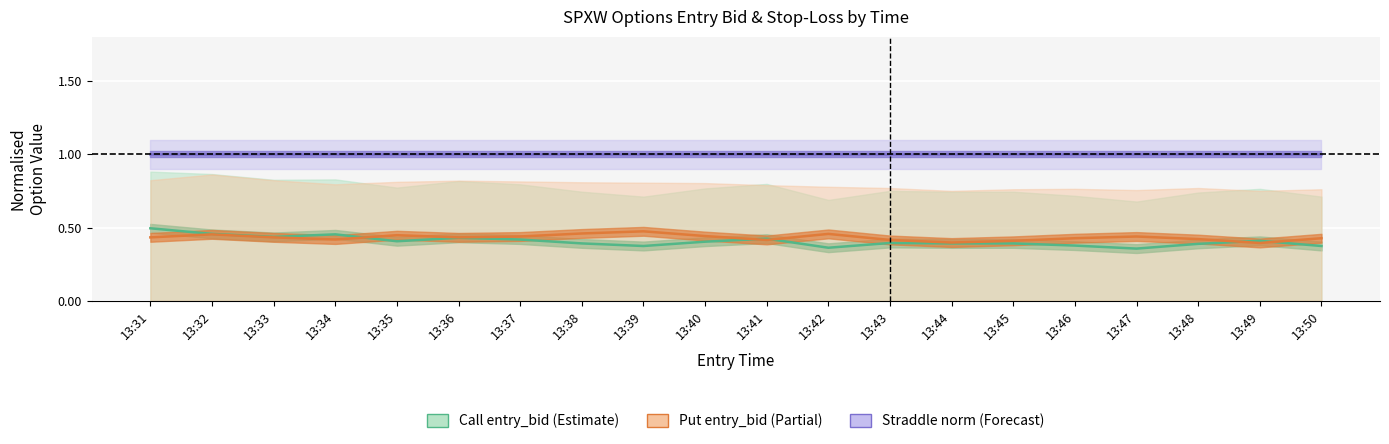

Reading left to right, extract all data points from this chart.

Call entry_bid (normalised): 13:31=0.5	13:32=0.5	13:33=0.4	13:34=0.5	13:35=0.4	13:36=0.4	13:37=0.4	13:38=0.4	13:39=0.4	13:40=0.4	13:41=0.4	13:42=0.4	13:43=0.4	13:44=0.4	13:45=0.4	13:46=0.4	13:47=0.4	13:48=0.4	13:49=0.4	13:50=0.4
Put entry_bid (normalised): 13:31=0.4	13:32=0.5	13:33=0.4	13:34=0.4	13:35=0.4	13:36=0.4	13:37=0.4	13:38=0.5	13:39=0.5	13:40=0.4	13:41=0.4	13:42=0.5	13:43=0.4	13:44=0.4	13:45=0.4	13:46=0.4	13:47=0.4	13:48=0.4	13:49=0.4	13:50=0.4
Straddle / norm (=1): 13:31=1.0	13:32=1.0	13:33=1.0	13:34=1.0	13:35=1.0	13:36=1.0	13:37=1.0	13:38=1.0	13:39=1.0	13:40=1.0	13:41=1.0	13:42=1.0	13:43=1.0	13:44=1.0	13:45=1.0	13:46=1.0	13:47=1.0	13:48=1.0	13:49=1.0	13:50=1.0